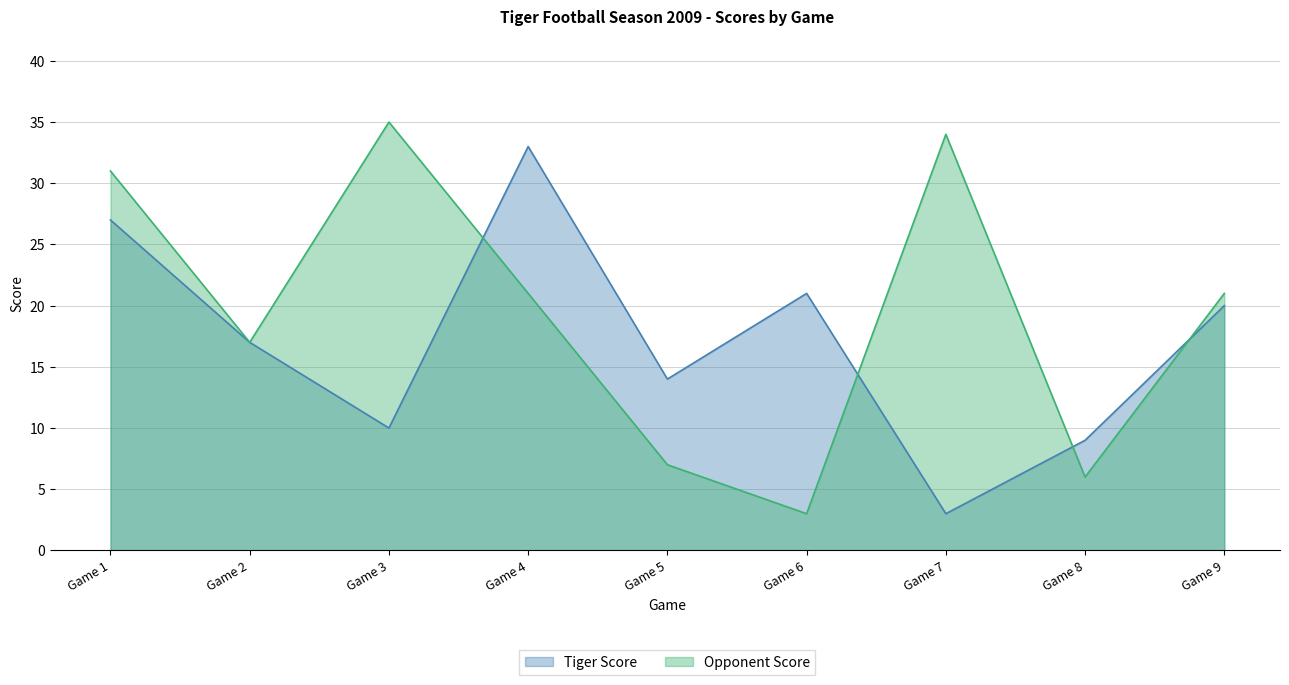

Rank the series at Game 4 from highest to lowest value.

Tiger Score, Opponent Score